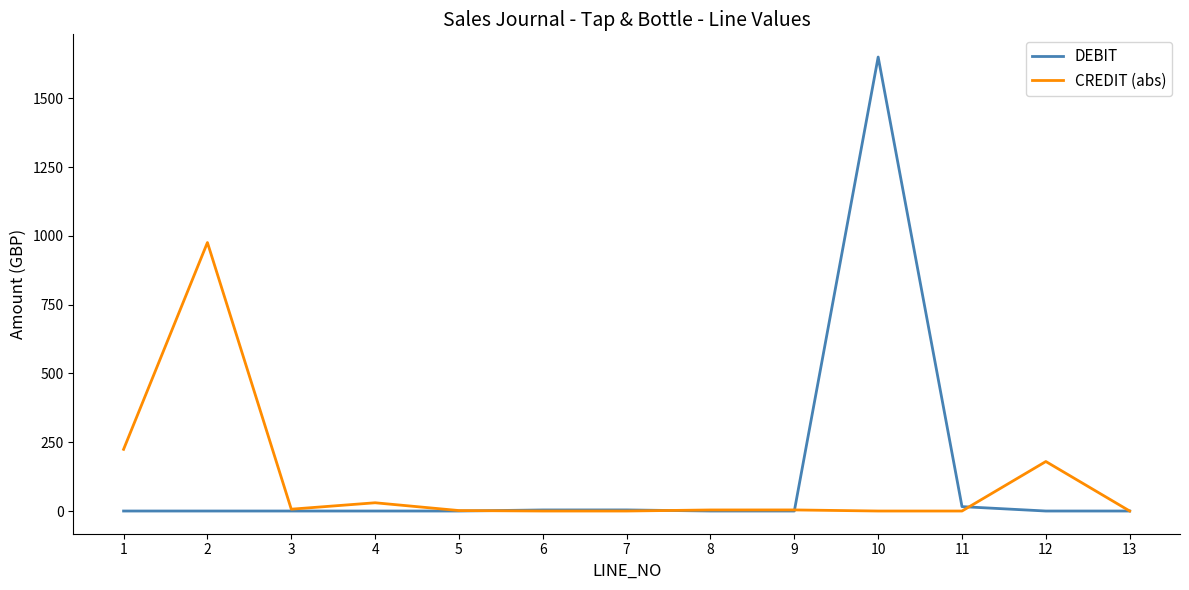

What is the sum of the DEBIT values at 10 and 3?

1649.7